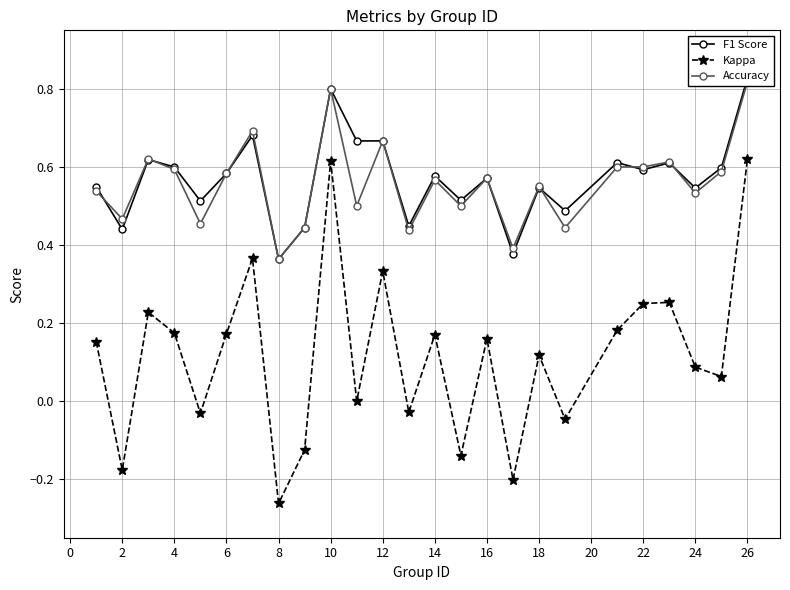

How many lines are shown in the chart?

3